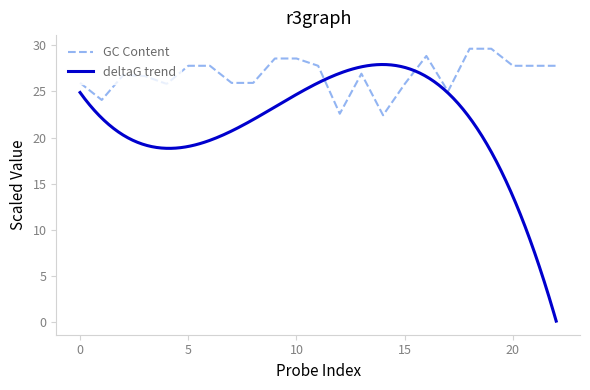

True or false: the data shows 51.3 at 19.

False